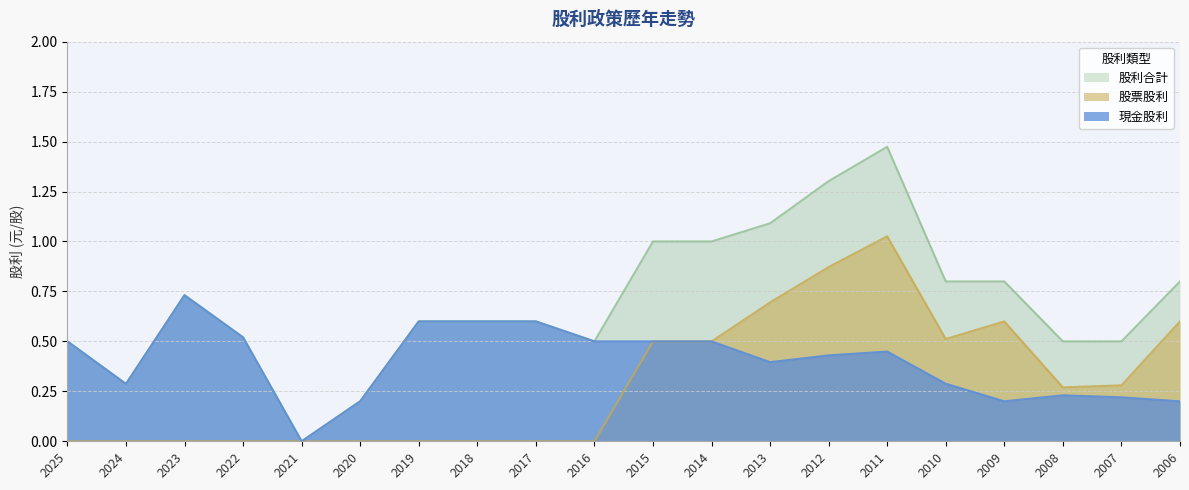

Which series has the largest range (max minus min)?

股利合計